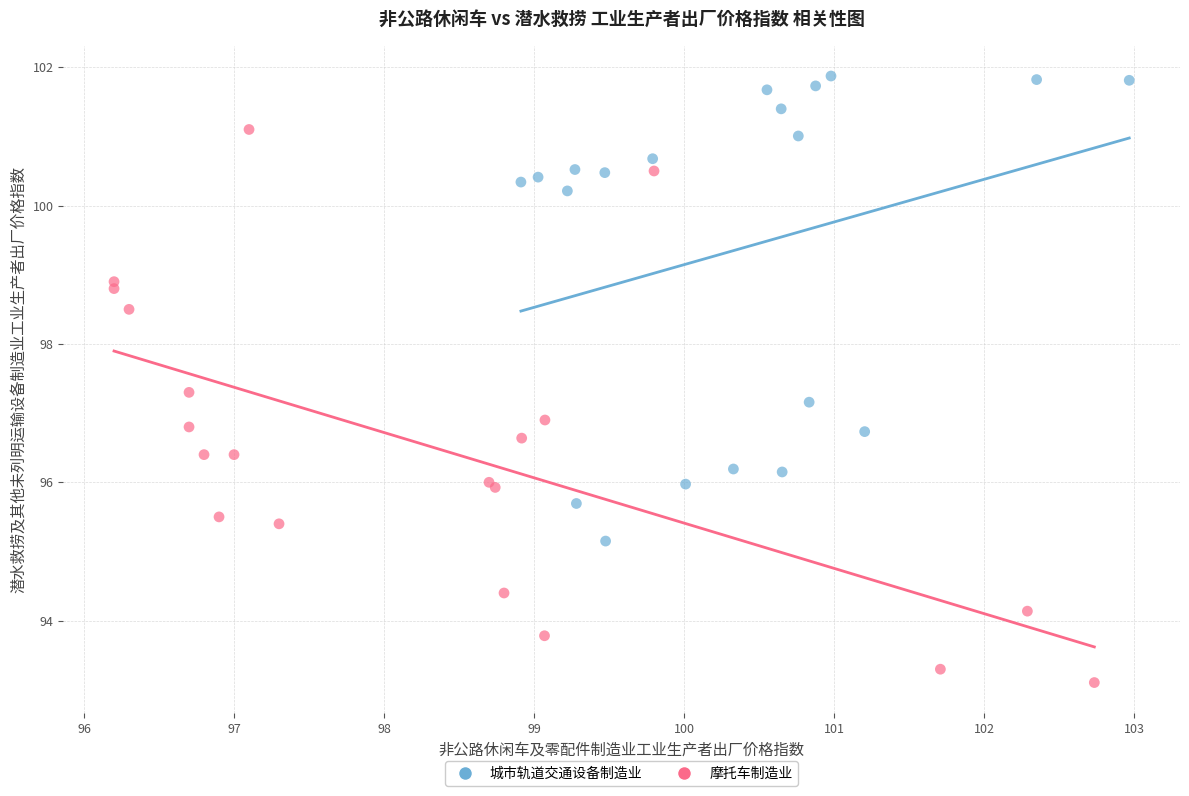

Which series has the largest Y range (max minus min)?

摩托车制造业